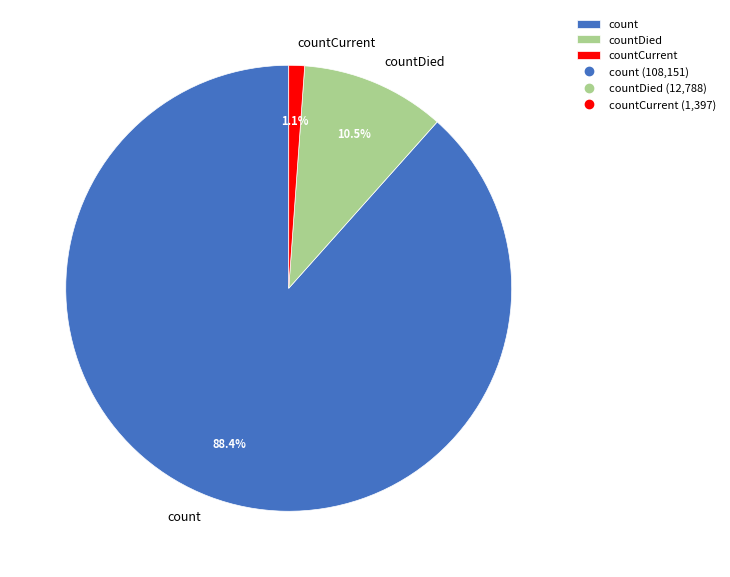

Which category has the biggest portion of the pie?

count